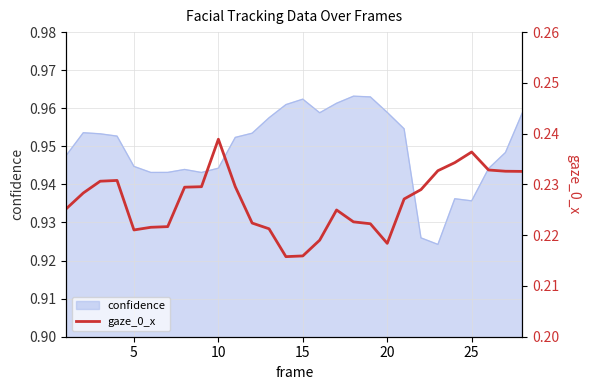

True or false: confidence has a value of 1.5 at 20.

False